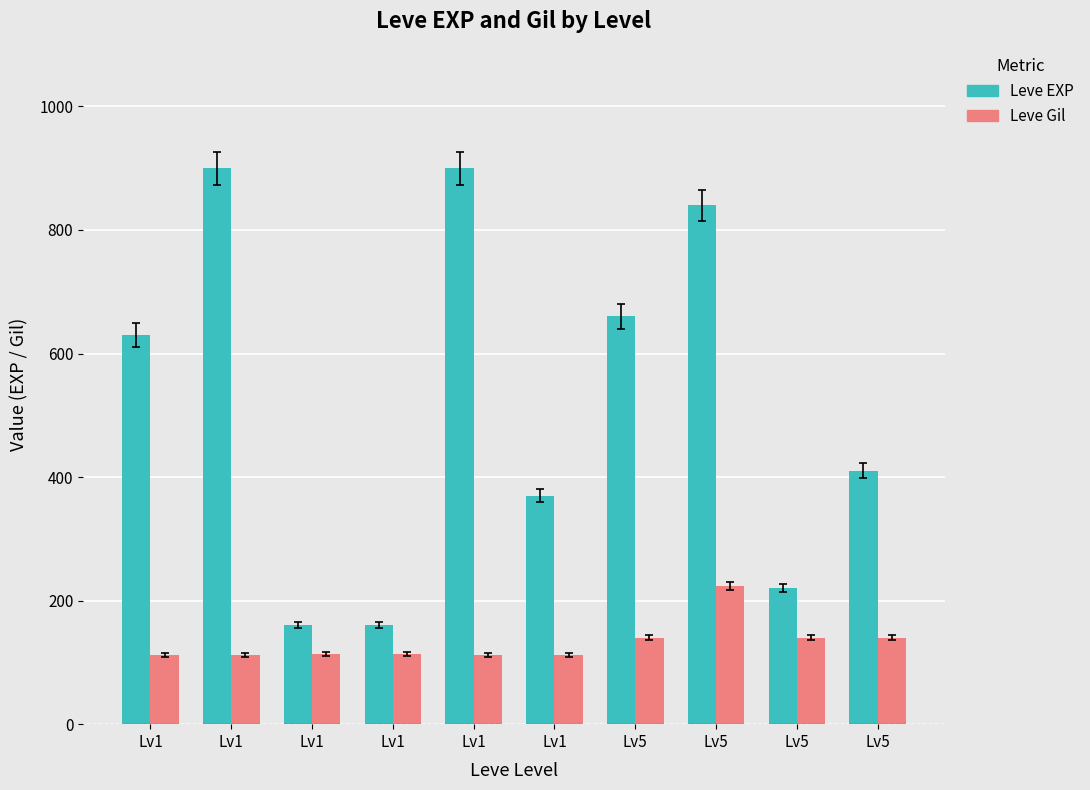

List the series in order of their overall mean, lowest first.

Leve Gil, Leve EXP